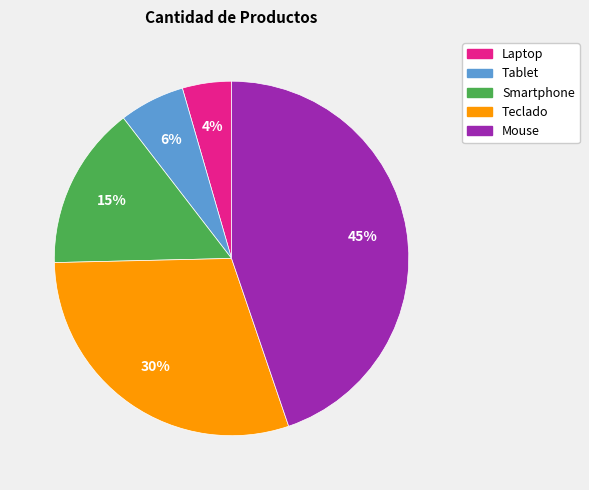

What percentage is the Teclado slice, to the nearest percent?

30%